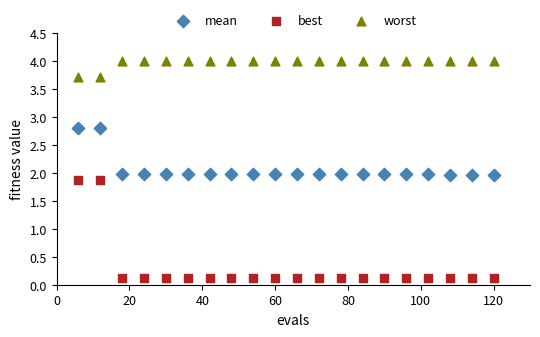

Which series contains the highest Y value?

worst